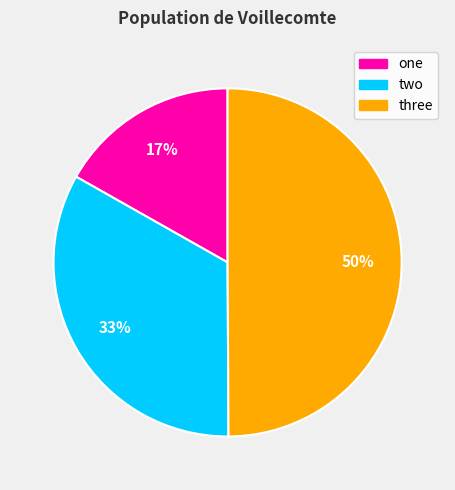

To the nearest percent, what is the average slice percentage?

33%